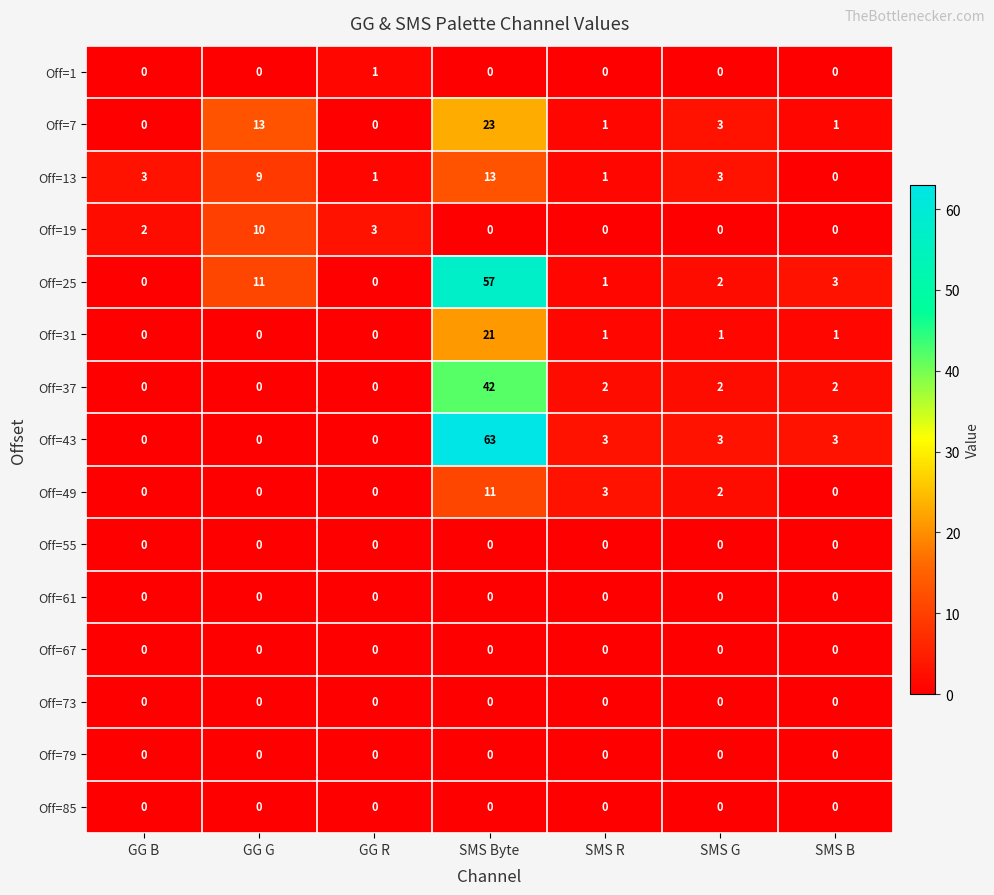

Which series changed the most between GG R and SMS Byte?

Off=43